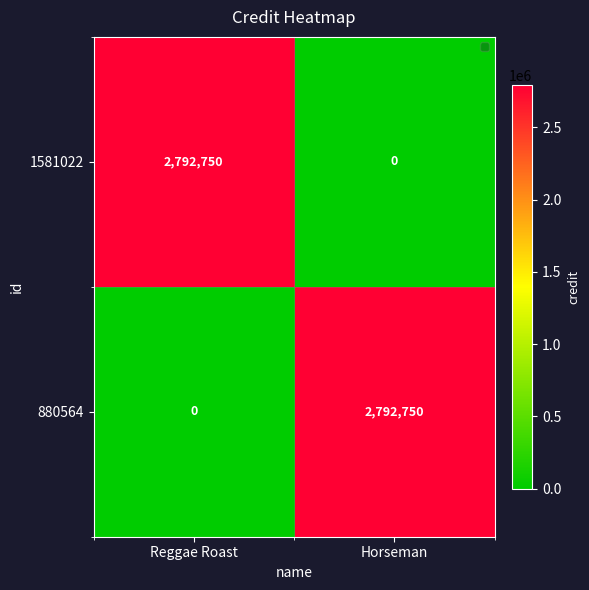

Reading right to left, what are all the values shown in this chart?

1581022: Horseman=0	Reggae Roast=2792750
880564: Horseman=2792750	Reggae Roast=0